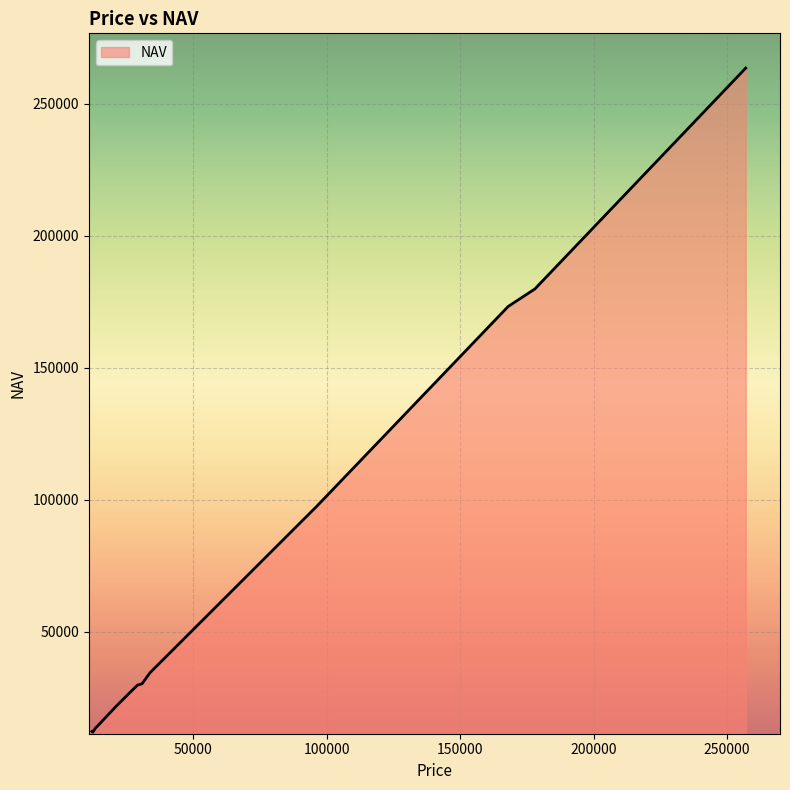

What is the difference between the maximum and minimum values?

251623